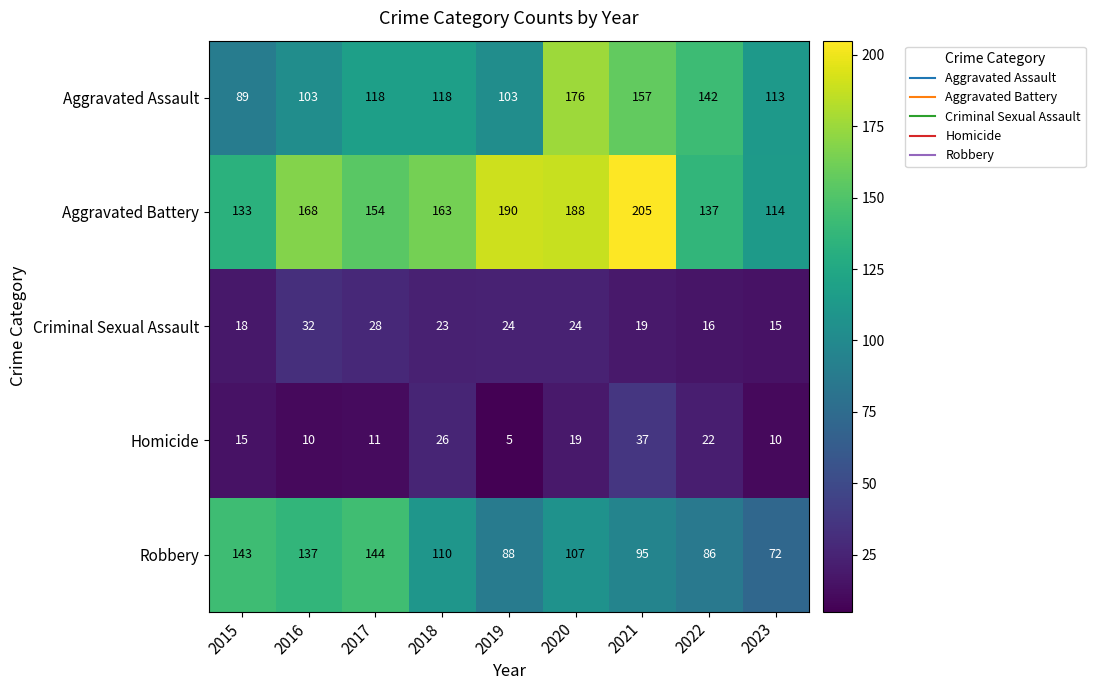

Between 2016 and 2021, which series saw the biggest shift?

Aggravated Assault